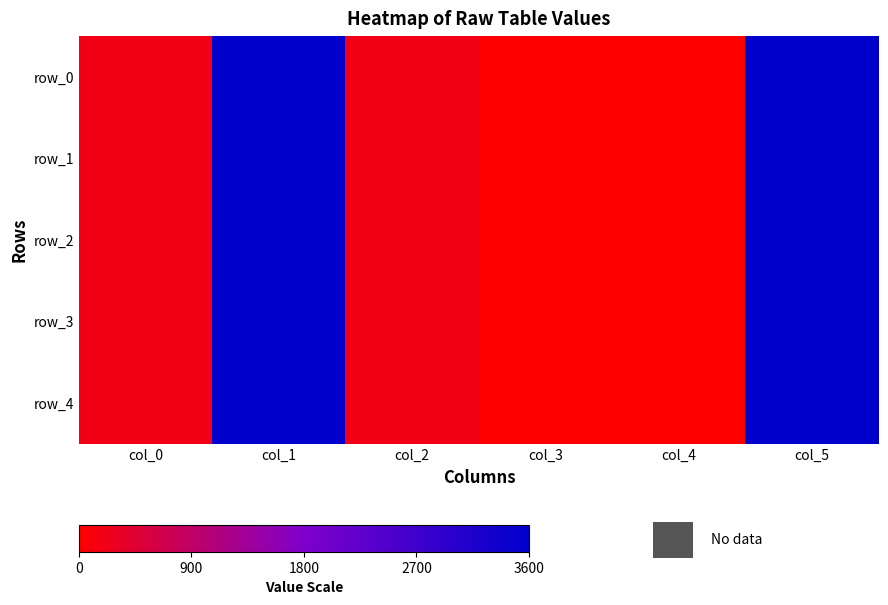

Is it true that row_4 equals 2447.7 at col_4?

False